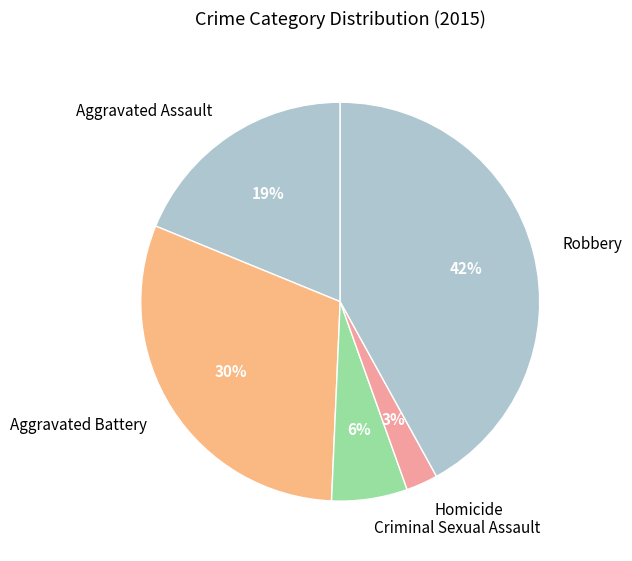

Which has a higher value, Robbery or Aggravated Assault?

Robbery